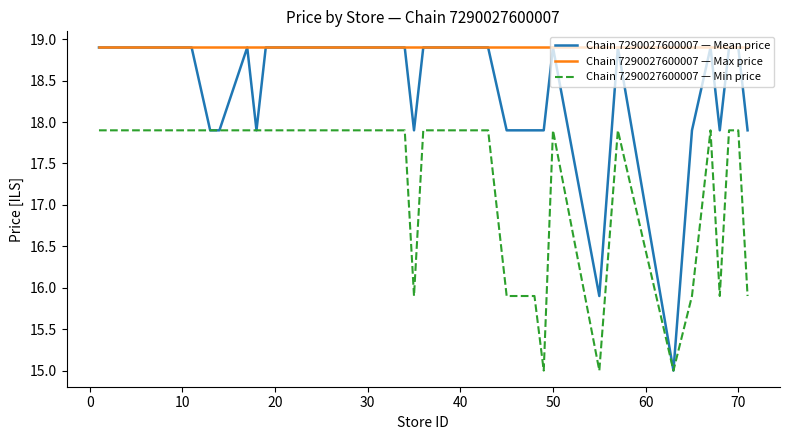

What is the average value of the Chain 7290027600007 — Mean price series?

18.5